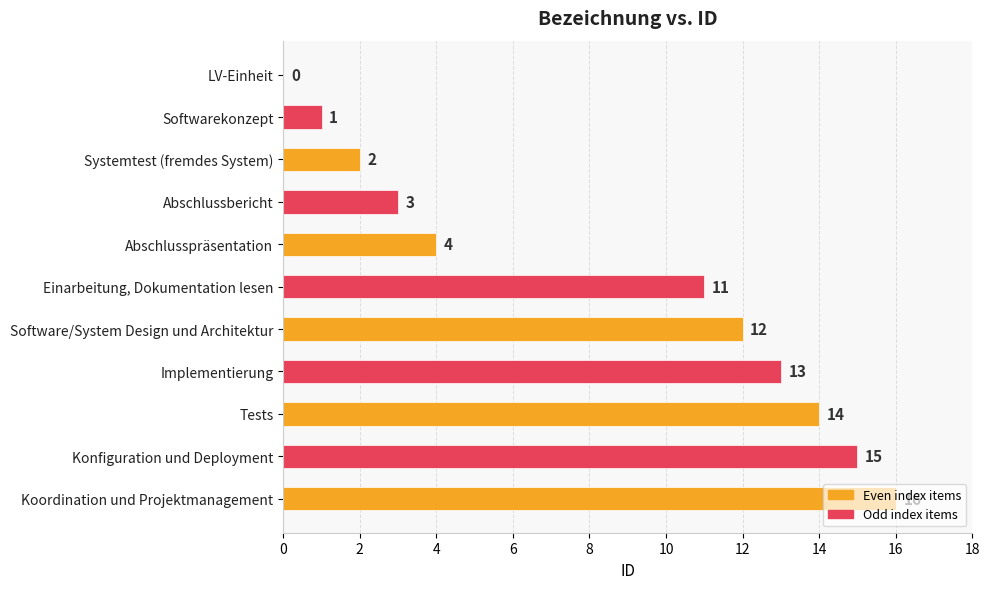

Which label corresponds to the largest value in the chart?

Koordination und Projektmanagement